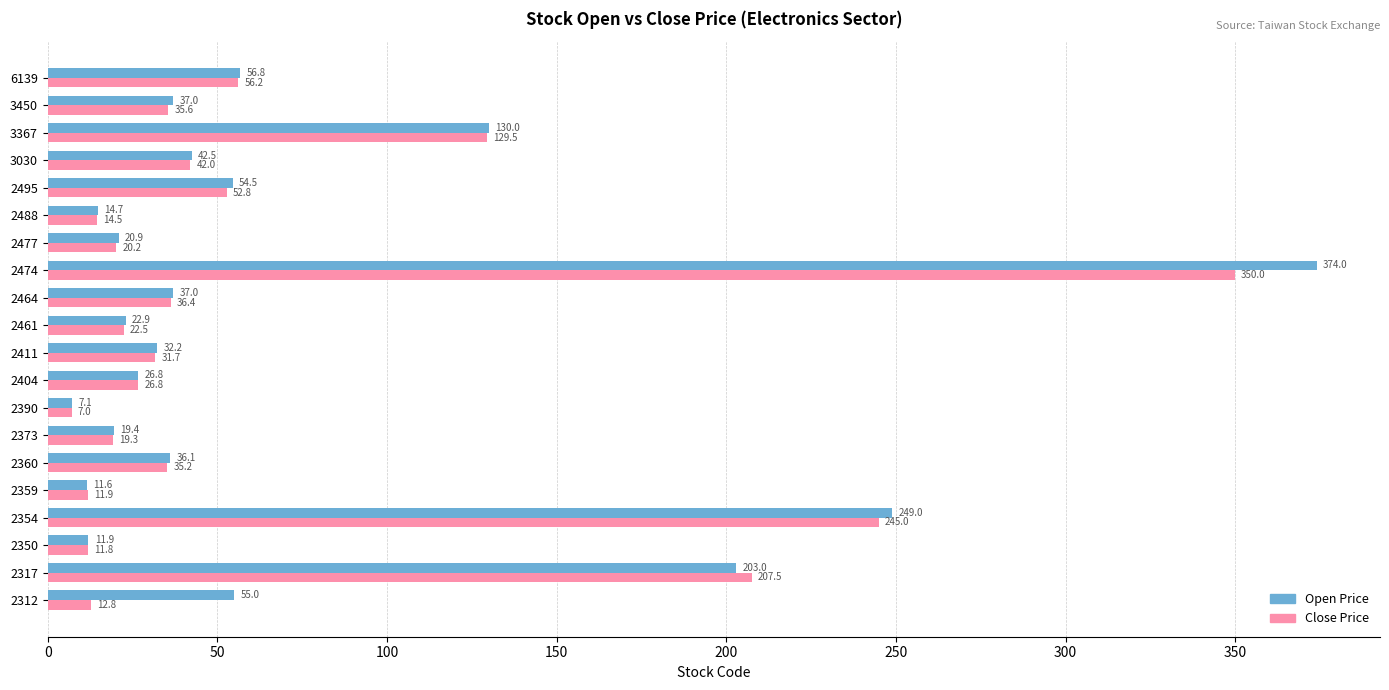

What is the difference between the maximum and minimum values in the Open Price series?

366.9